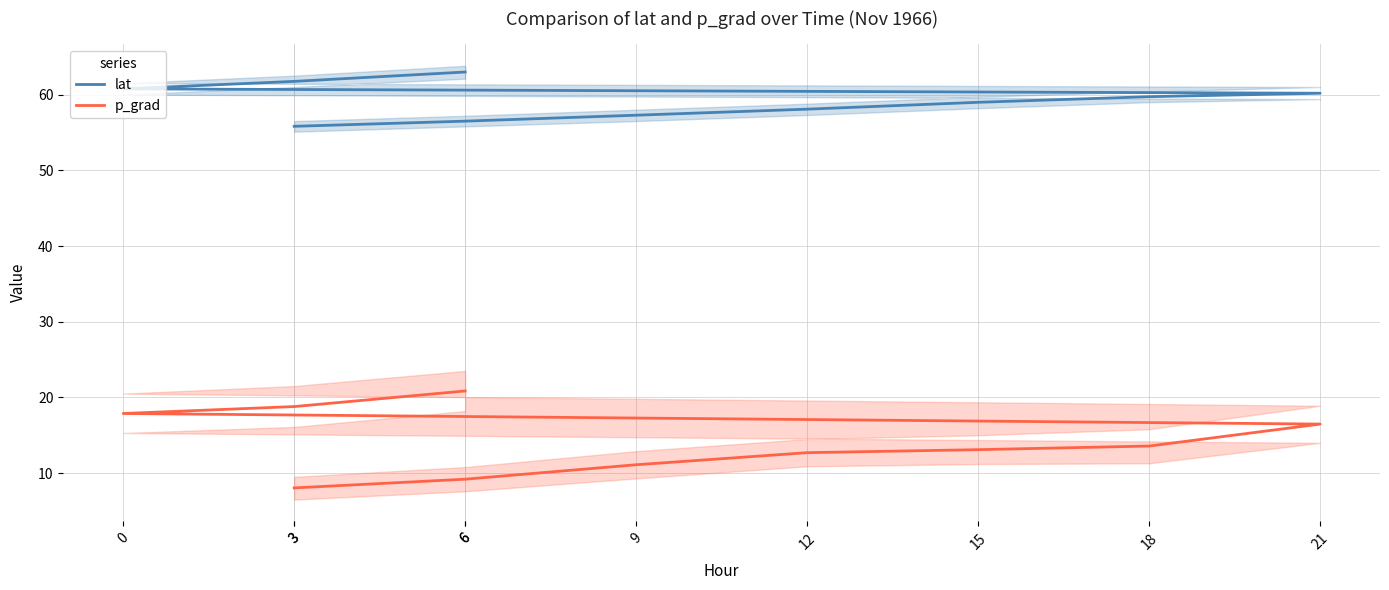

The value of p_grad at 21 is 24.7. True or false?

False